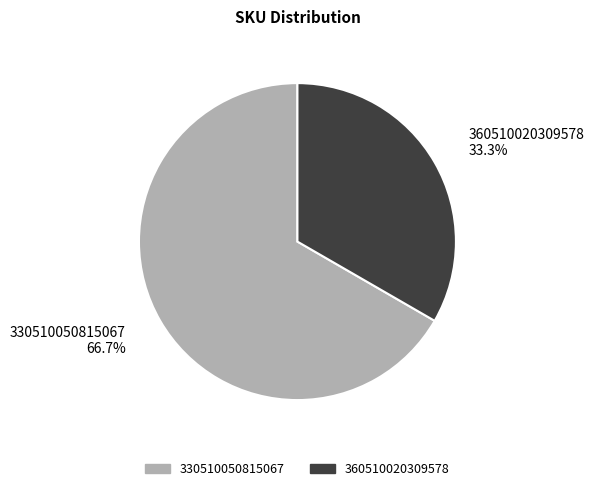

Is 360510020309578 the majority of the pie?

No